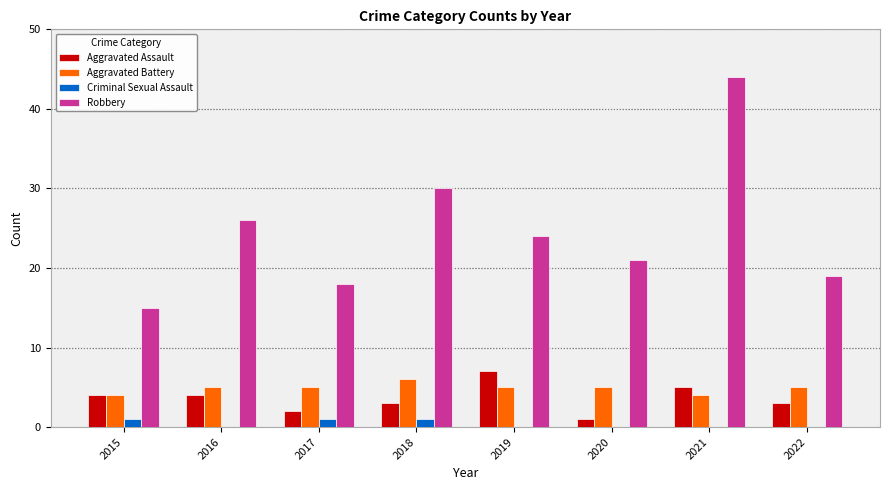

Reading left to right, transcribe all the data shown in this chart.

Aggravated Assault: 2015=4	2016=4	2017=2	2018=3	2019=7	2020=1	2021=5	2022=3
Aggravated Battery: 2015=4	2016=5	2017=5	2018=6	2019=5	2020=5	2021=4	2022=5
Criminal Sexual Assault: 2015=1	2016=0	2017=1	2018=1	2019=0	2020=0	2021=0	2022=0
Robbery: 2015=15	2016=26	2017=18	2018=30	2019=24	2020=21	2021=44	2022=19